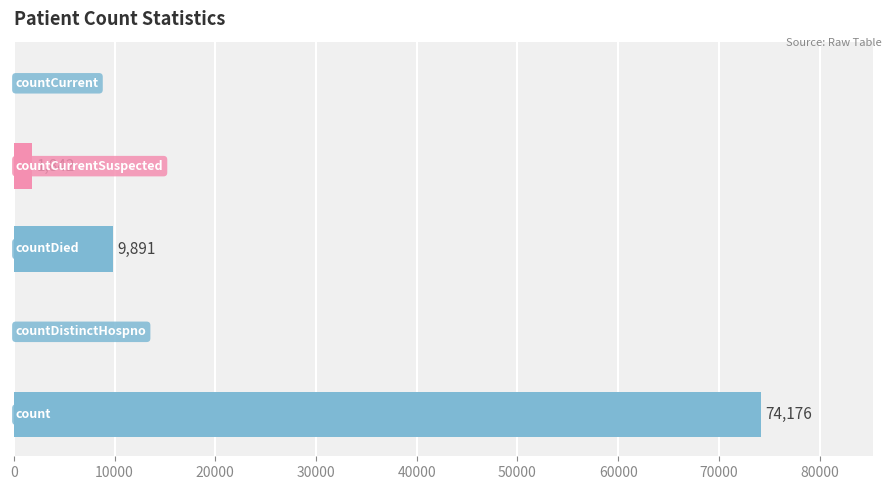

What is the greatest value displayed?

74176